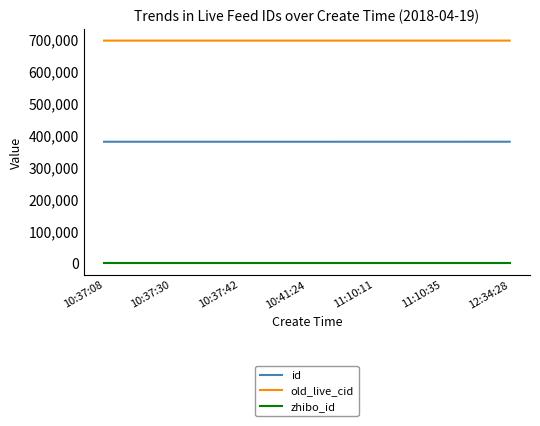

True or false: id and zhibo_id cross at least once.

False